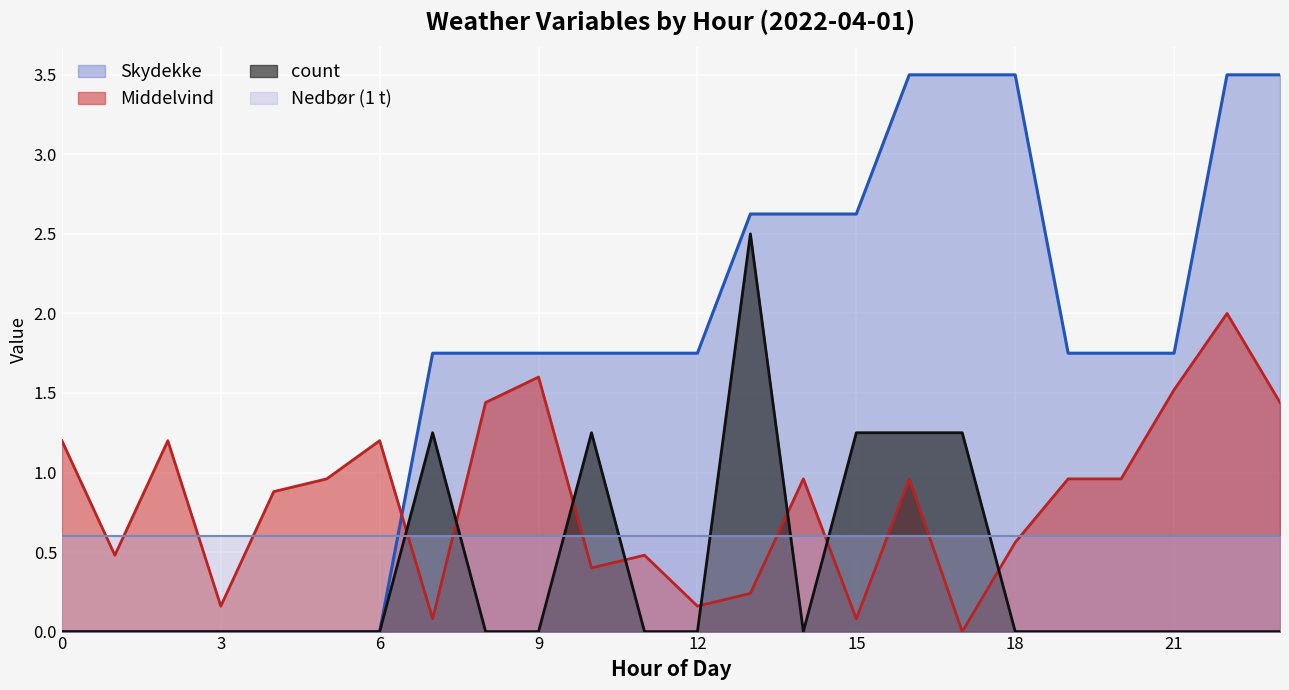

Which series has the largest total across all categories?

Skydekke